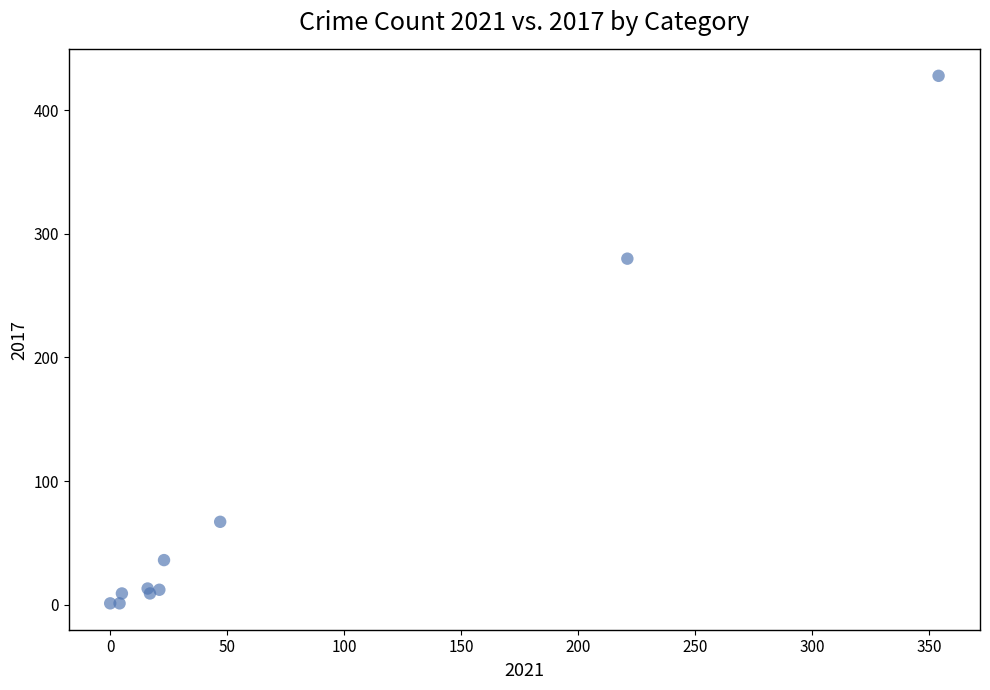

What Y value in the scatter plot is closest to 214?

280